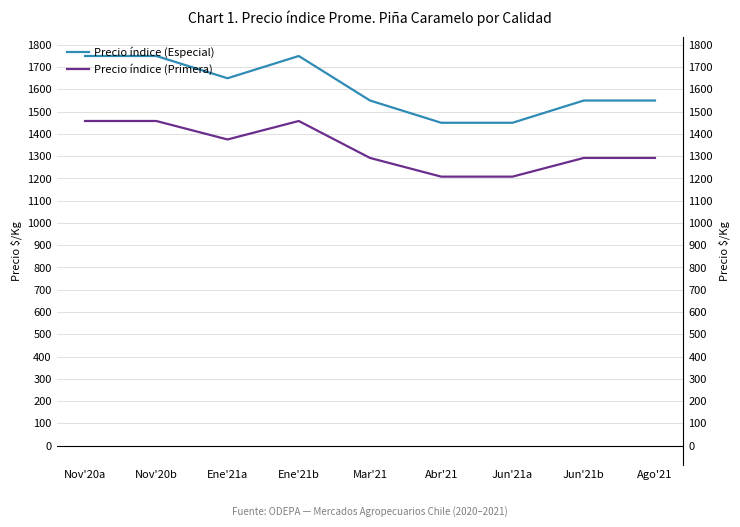

True or false: Precio índice (Especial) has more than 0 points higher than both neighbors.

True